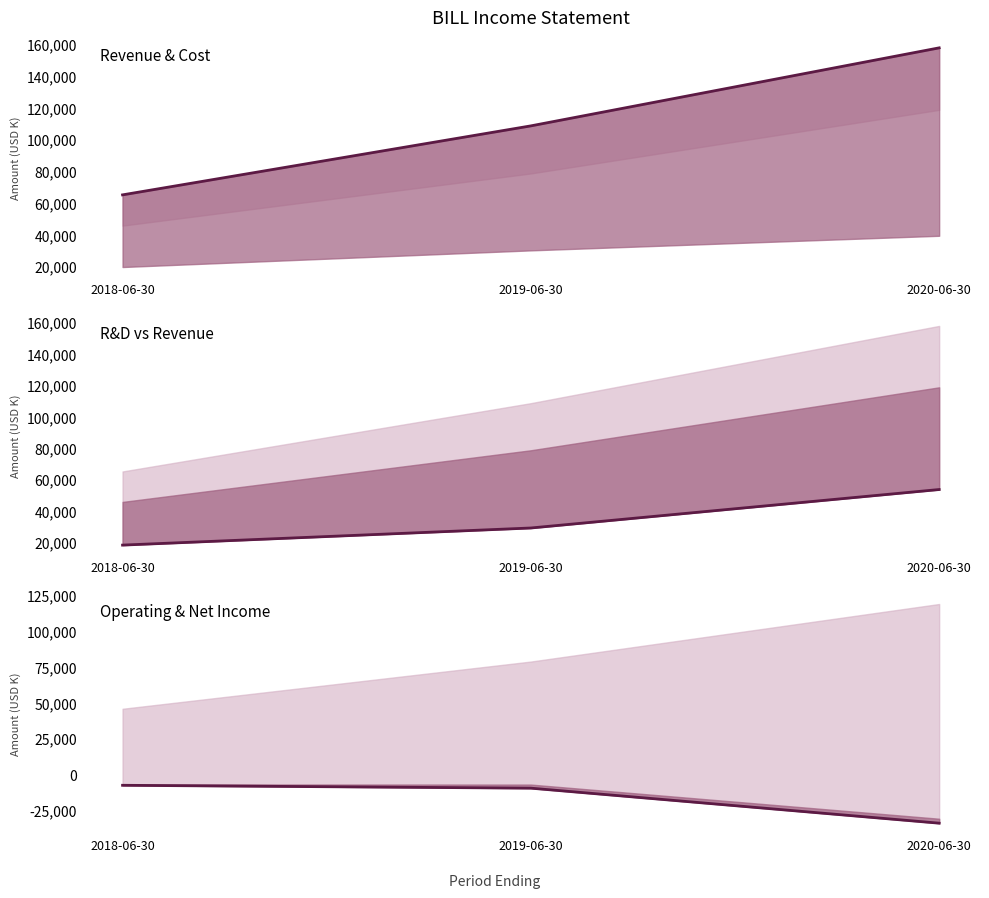

How many series are shown in this chart?

3